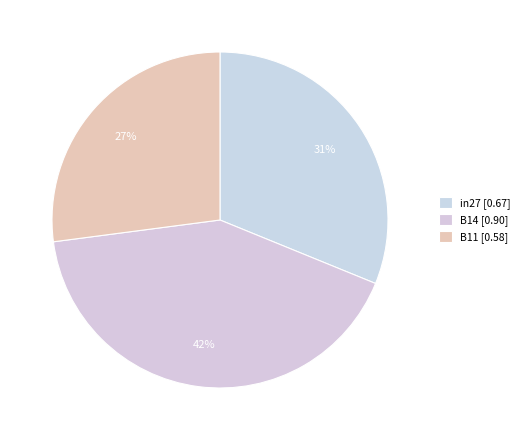

To the nearest percent, what portion does in27 represent?

31%